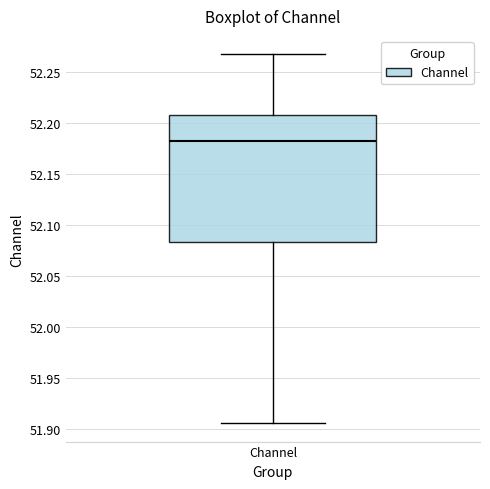

Read this box plot against the y-axis: the position of the median line, the range covered by the box, and the ends of both whiskers. The values are not printed on the chart, so give them approximately, as read against the axis.

median 52.180, box 52.085 to 52.210, whiskers 51.905 to 52.265